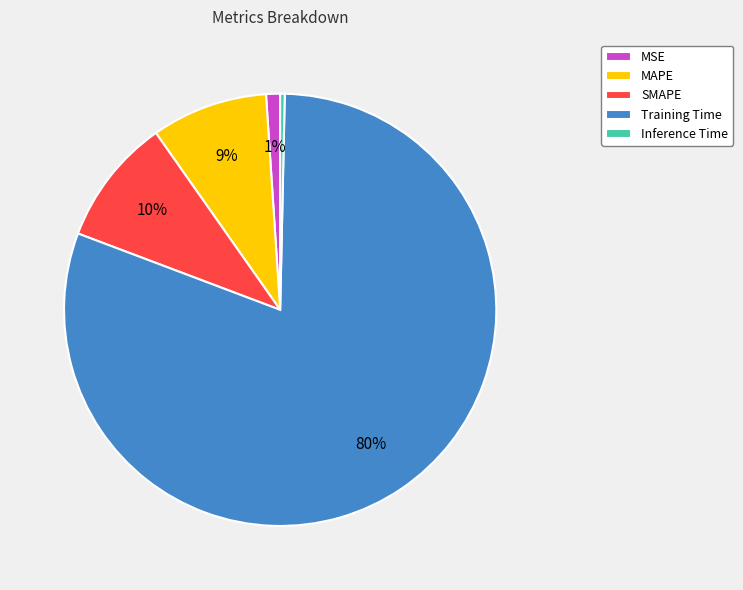

Is MSE the majority of the pie?

No